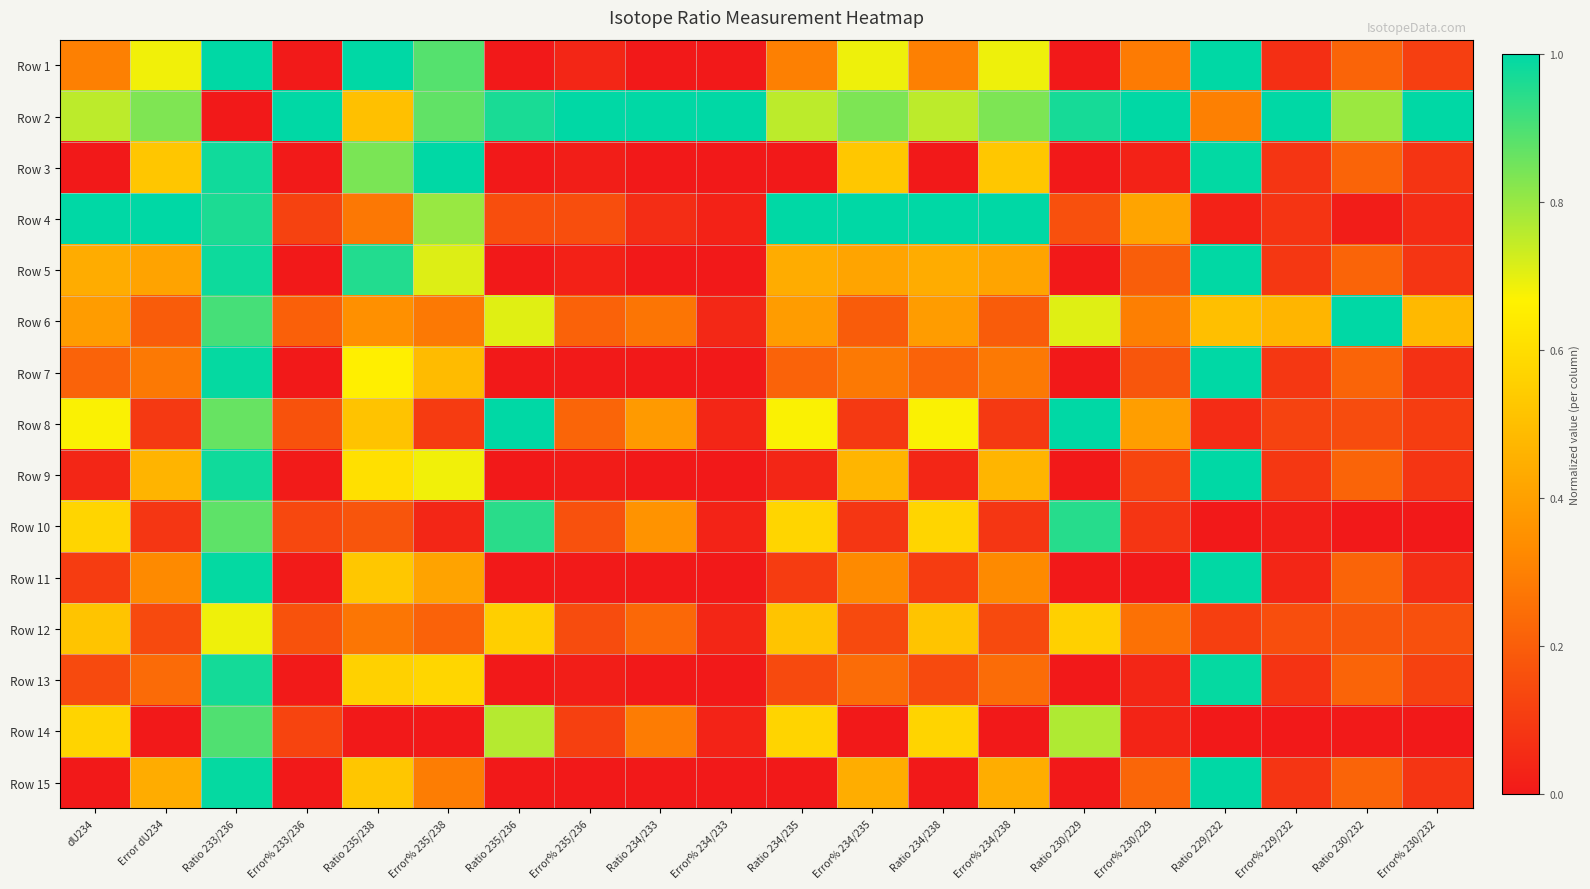

At which category does the chart reach its peak across all series?

Ratio 233/236